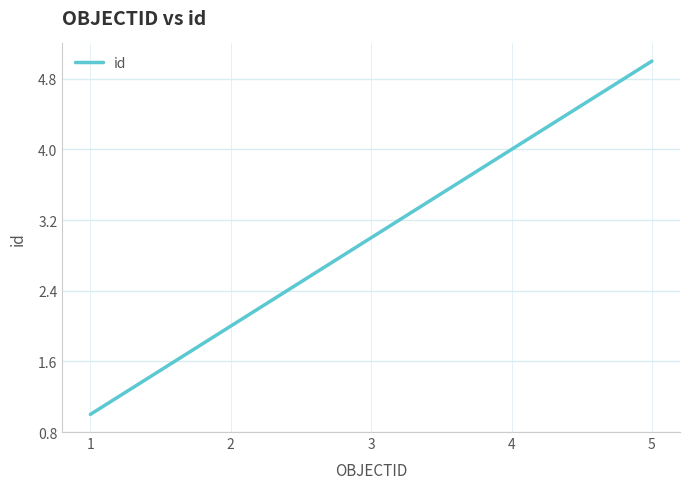

What is the minimum value shown in the chart?

1